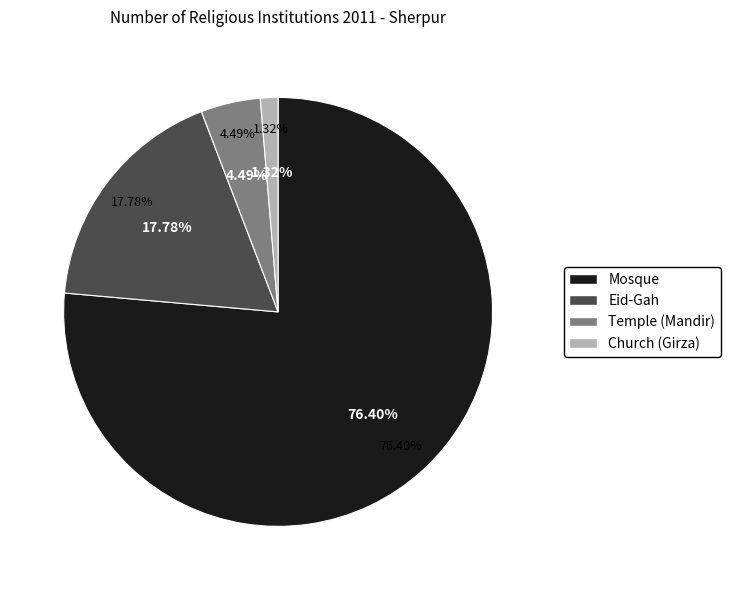

Count the number of slices in the pie.

4